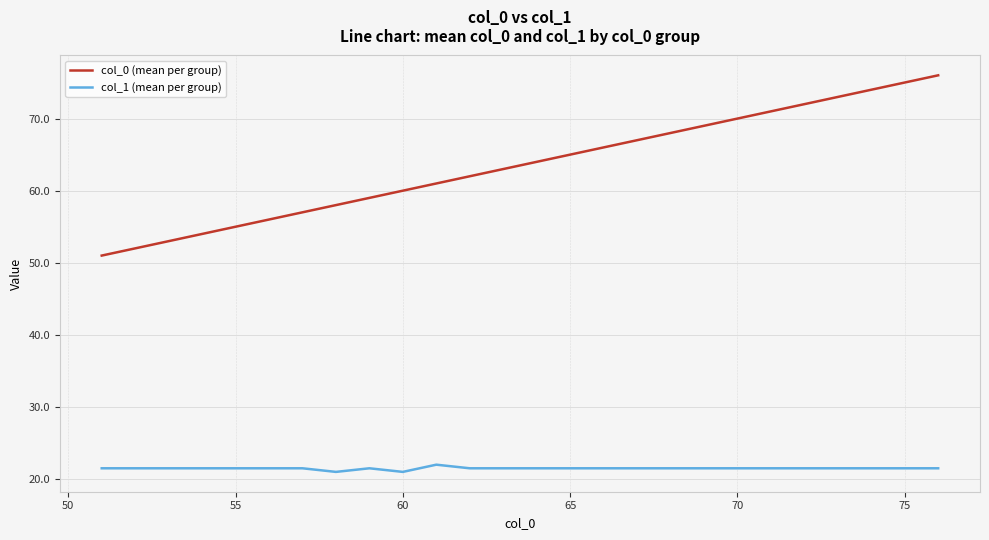

What is the minimum value for col_0 (mean per group)?

51.0